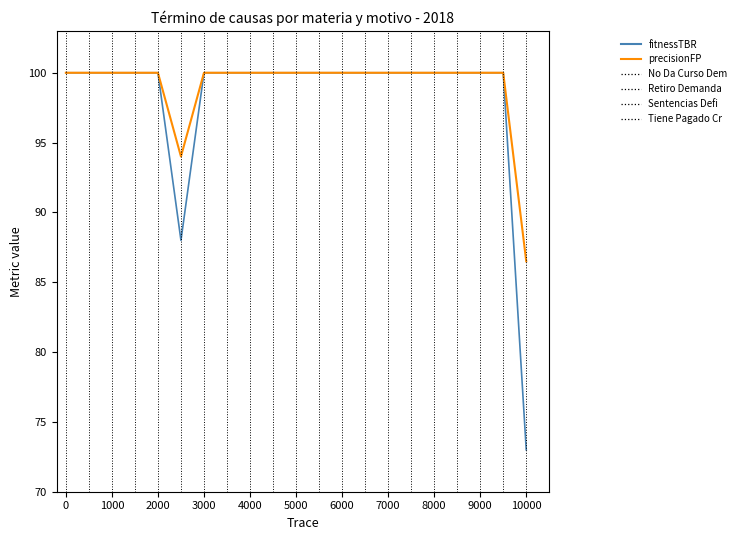

What is the minimum value shown in the chart?

73.0